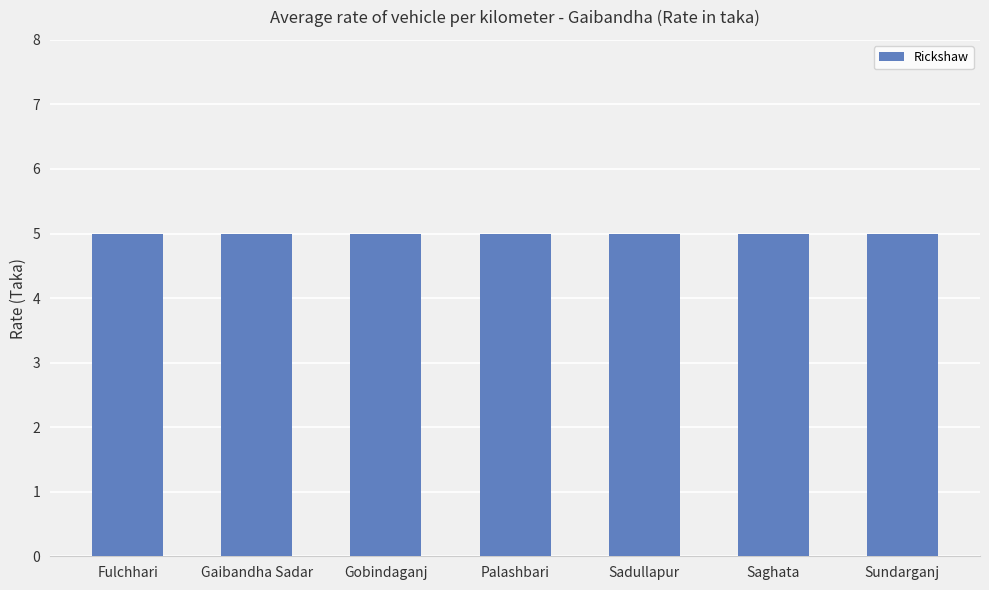

What is the label of the 4th bar from the right?

Palashbari